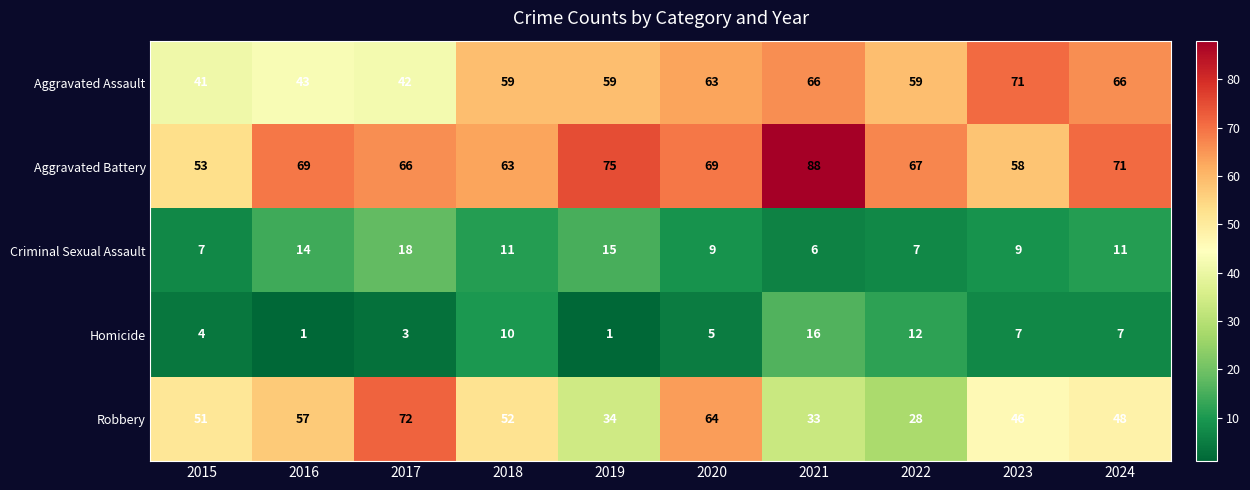

What value does the Robbery series have at 2019?

34